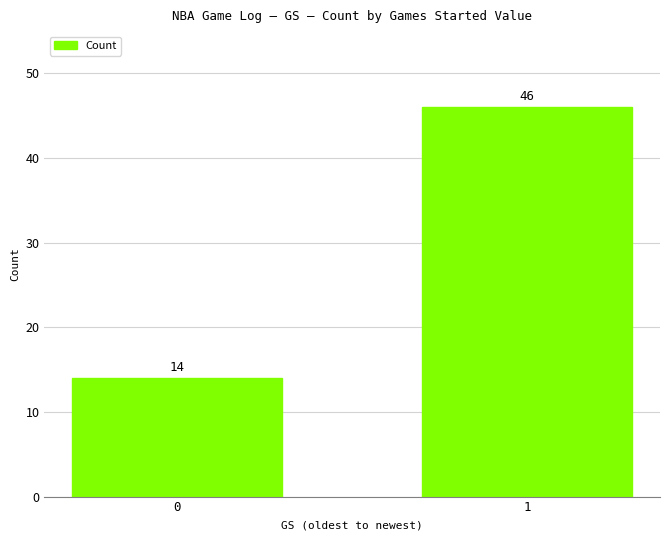

What is the minimum value shown in the chart?

14